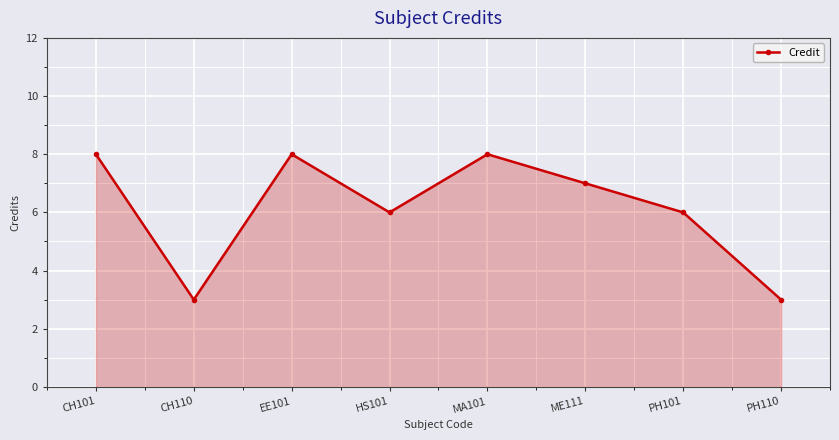

Where does the data first go above 7?

CH101